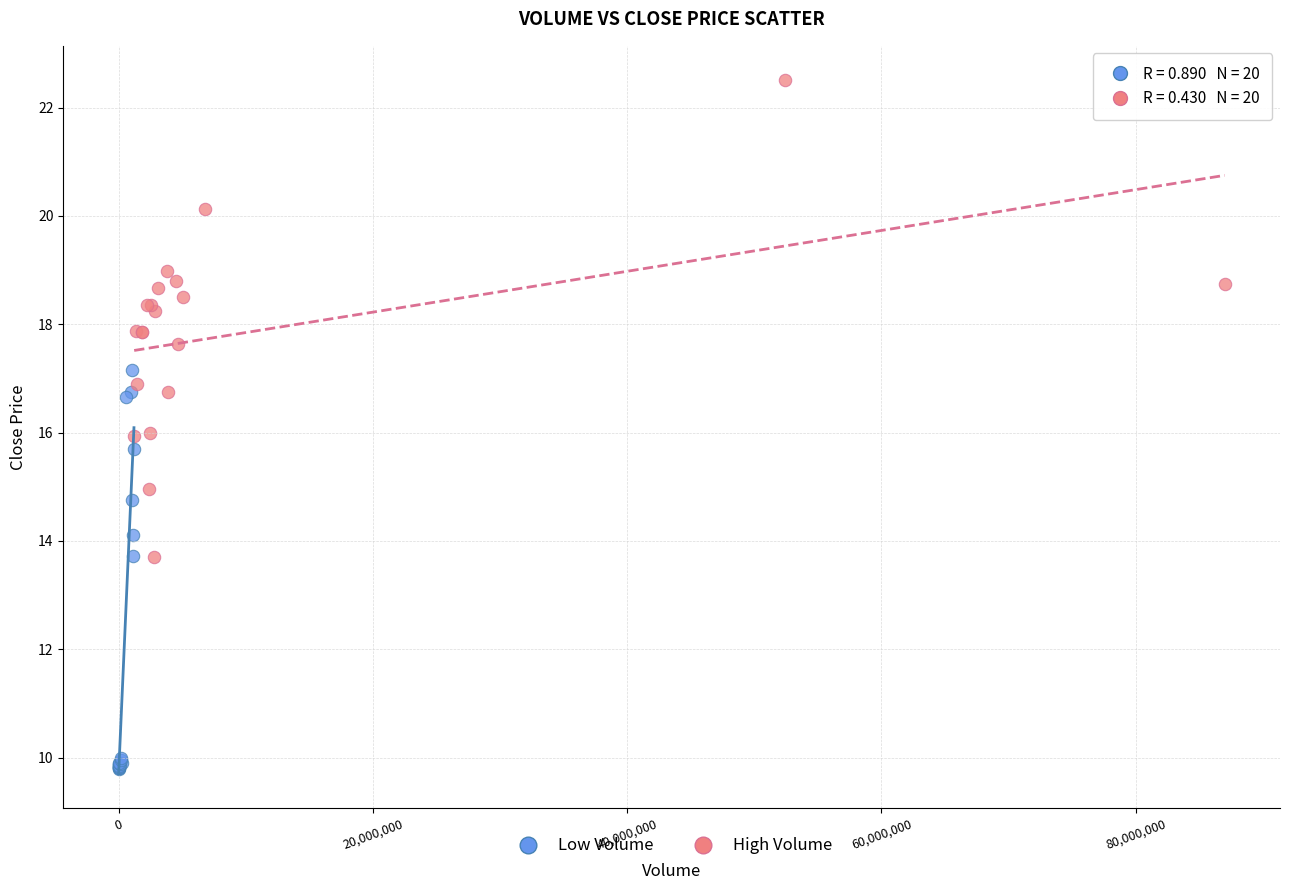

Which series has the largest Y range (max minus min)?

High Volume